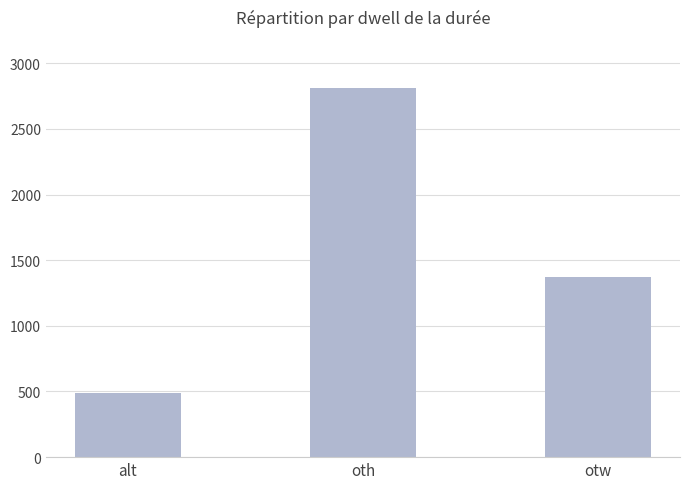

Where is the data nearest to the value 1653?

otw